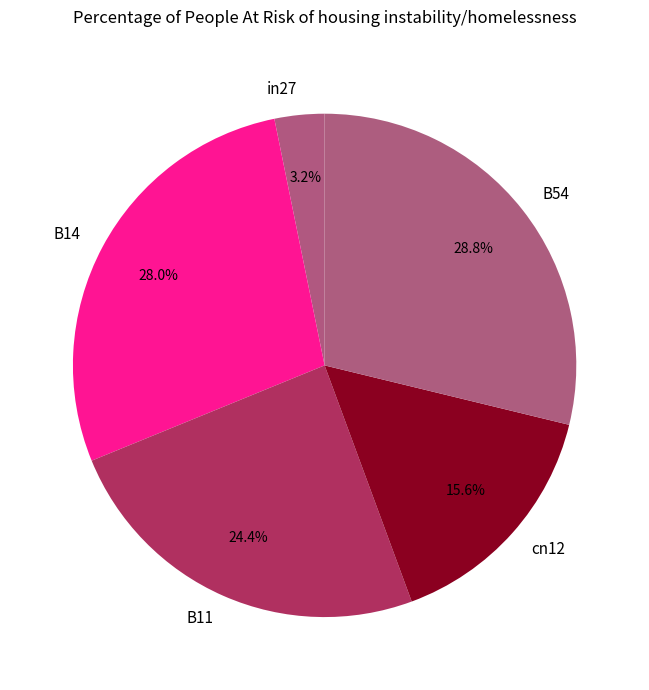

To the nearest percent, what is the combined percentage of B14 and in27?

31%